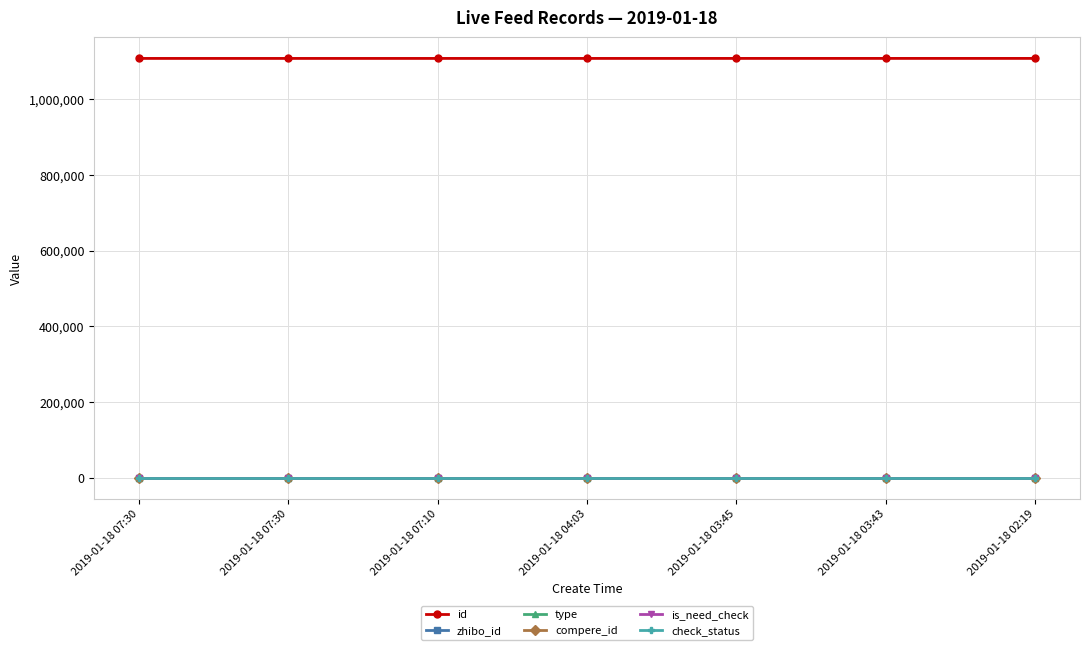

Is this an area chart (filled region under the line)?

No